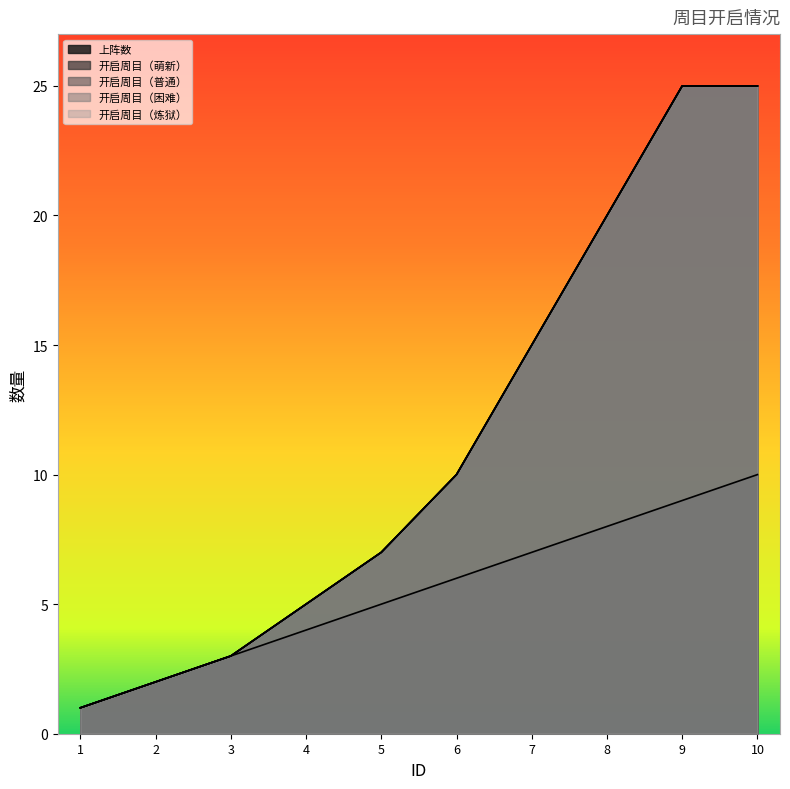

Where is 开启周目（困难） nearest to the value 13?

7